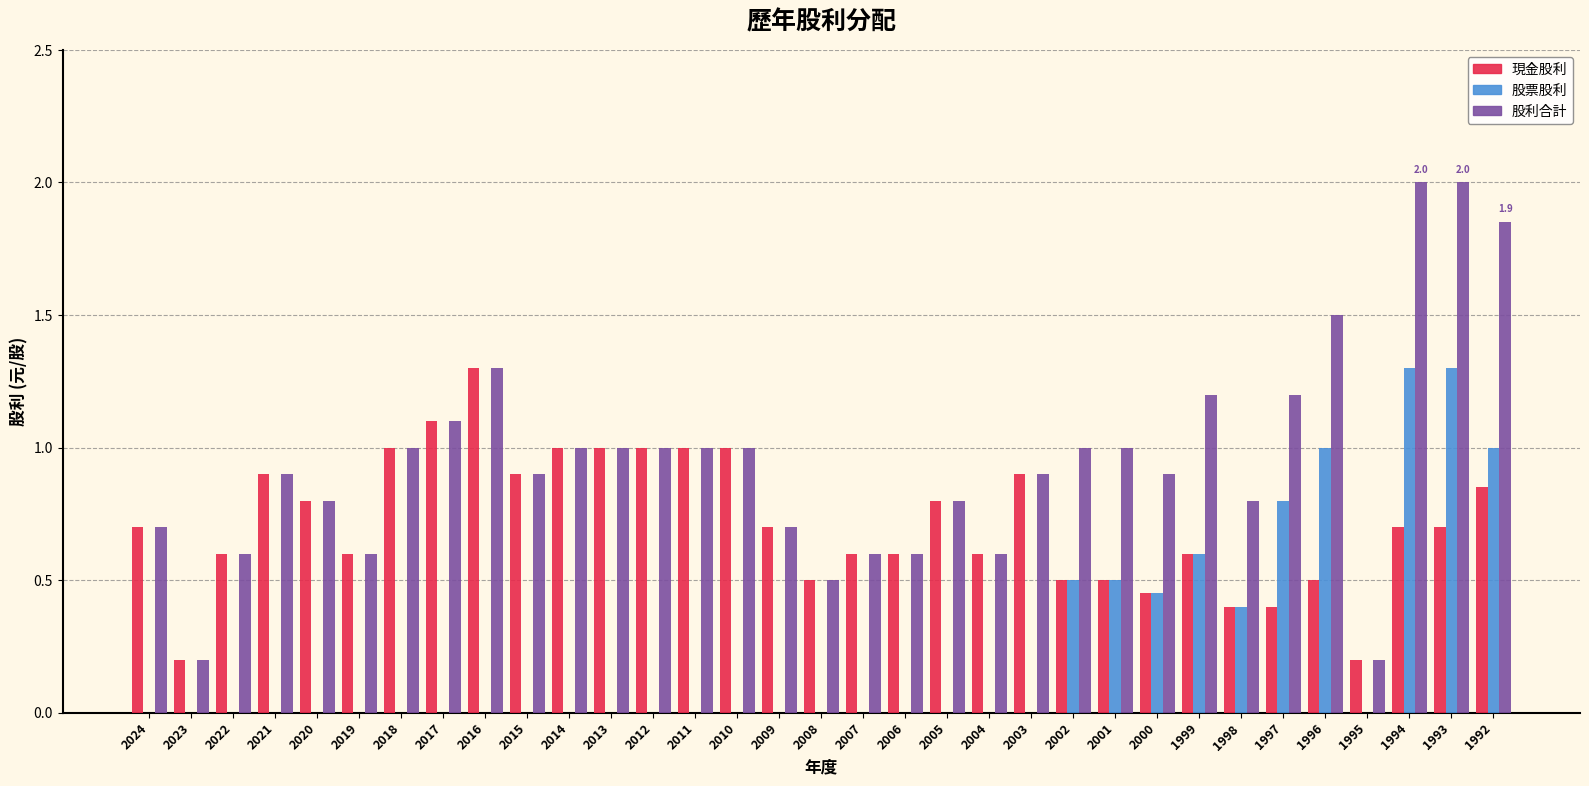

Is it true that 股票股利 equals 0.6 at 1995?

False